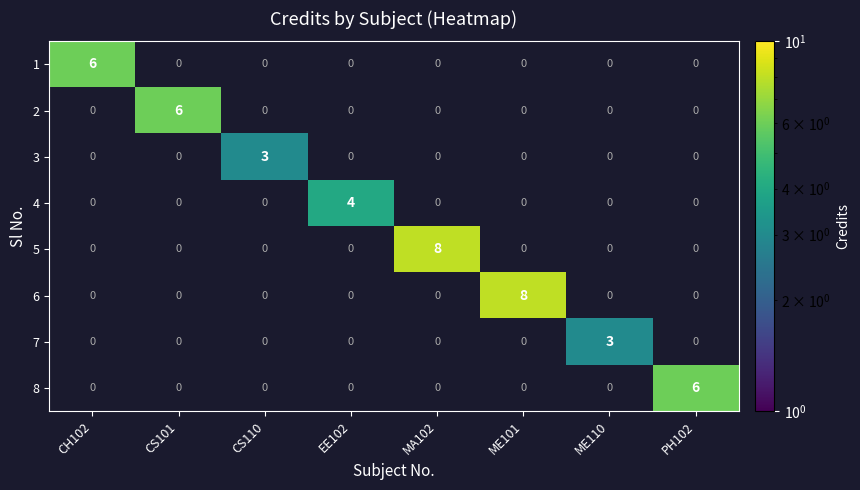

How many data points does each series have?

8